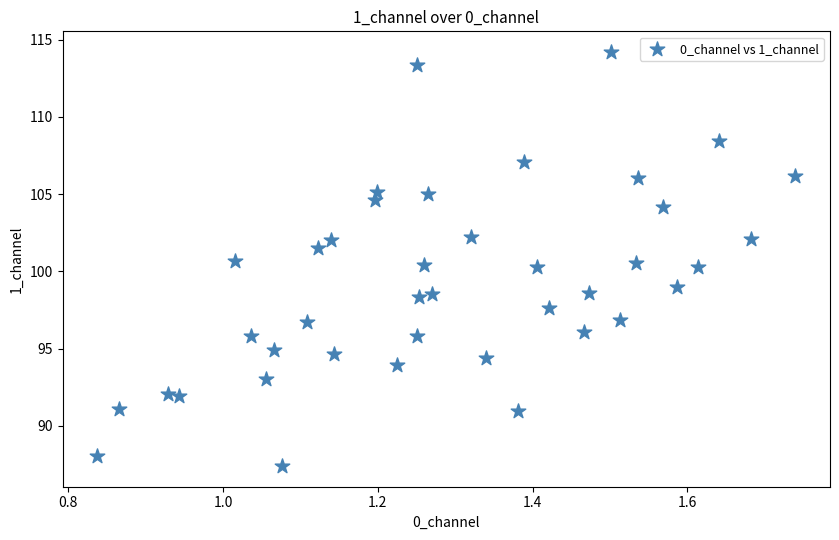

What is the range of Y values (max minus min)?

26.8